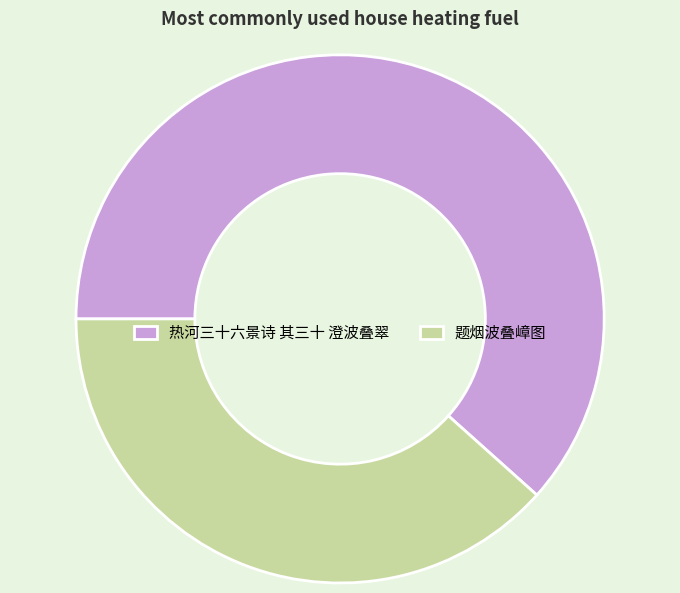

The 热河三十六景诗 其三十 澄波叠翠 slice represents 76% of the pie. True or false?

False